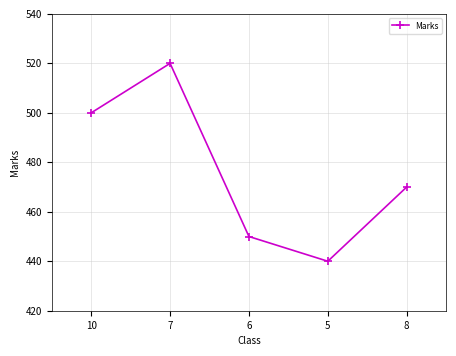

Between 8 and 10, which is larger?

10